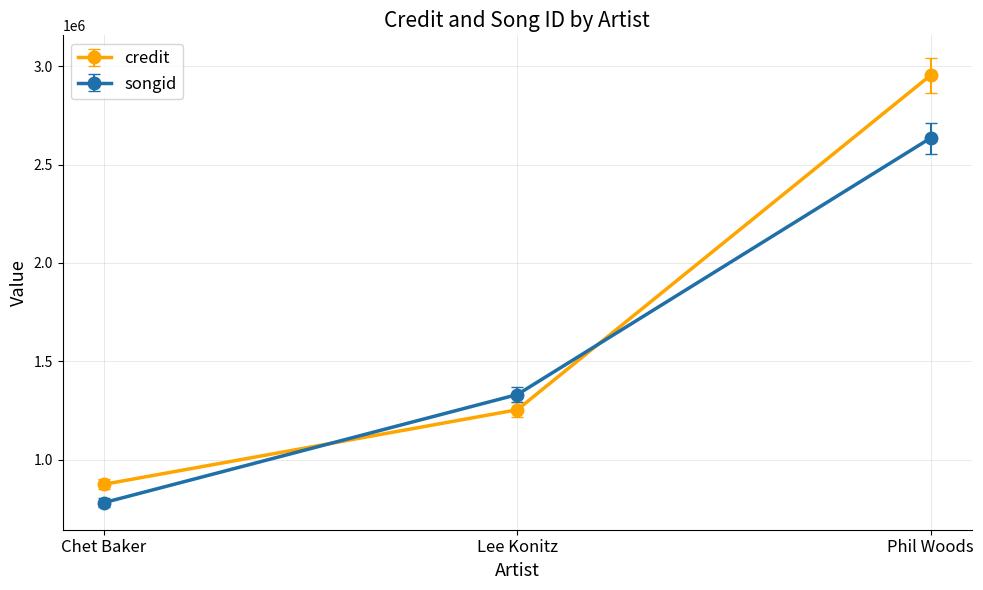

Between Chet Baker and Lee Konitz, which series saw the biggest shift?

songid